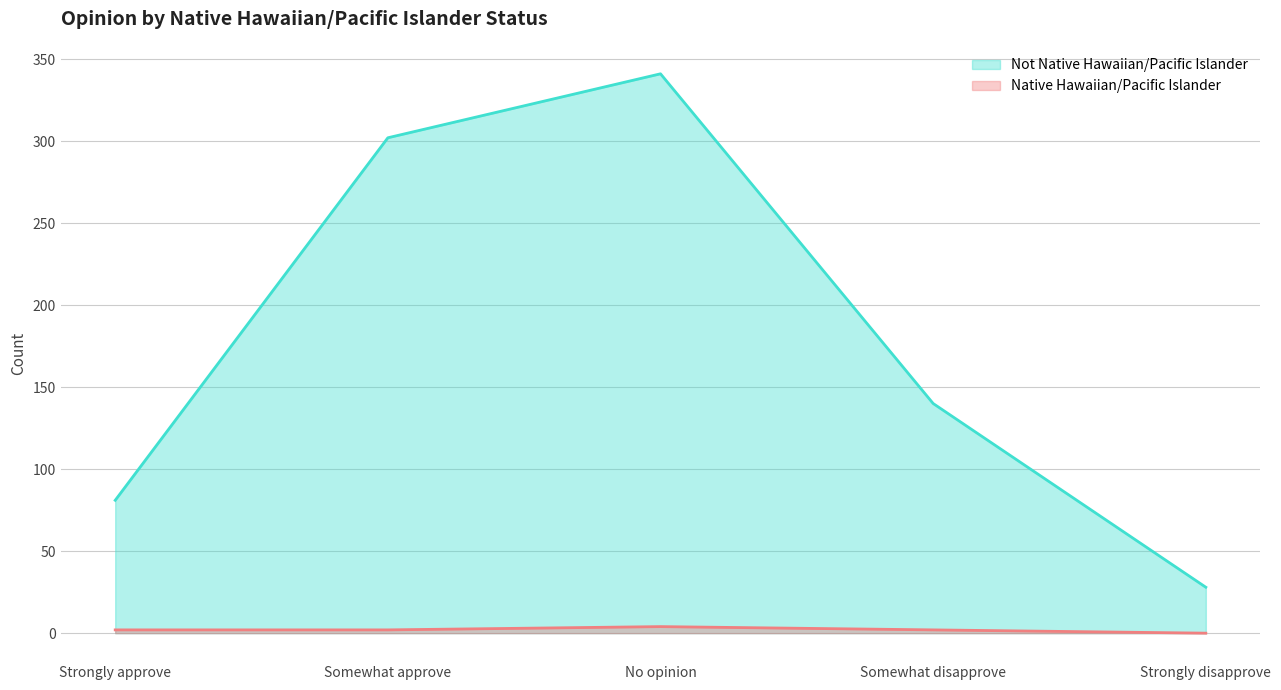

Reading left to right, what are all the values shown in this chart?

Native Hawaiian/Pacific Islander: 2	2	4	2	0
Not Native Hawaiian/Pacific Islander: 81	302	341	140	28